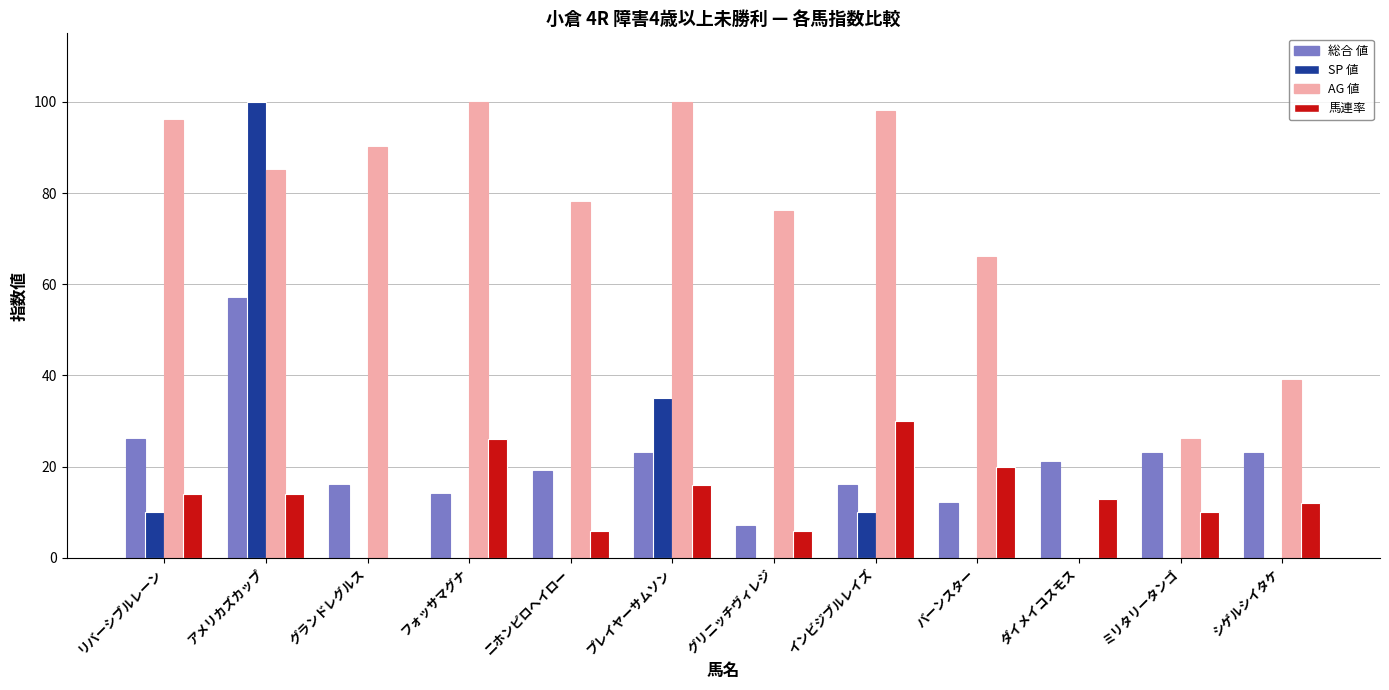

The 馬連率 series shows 19 at リバーシブルレーン. True or false?

False